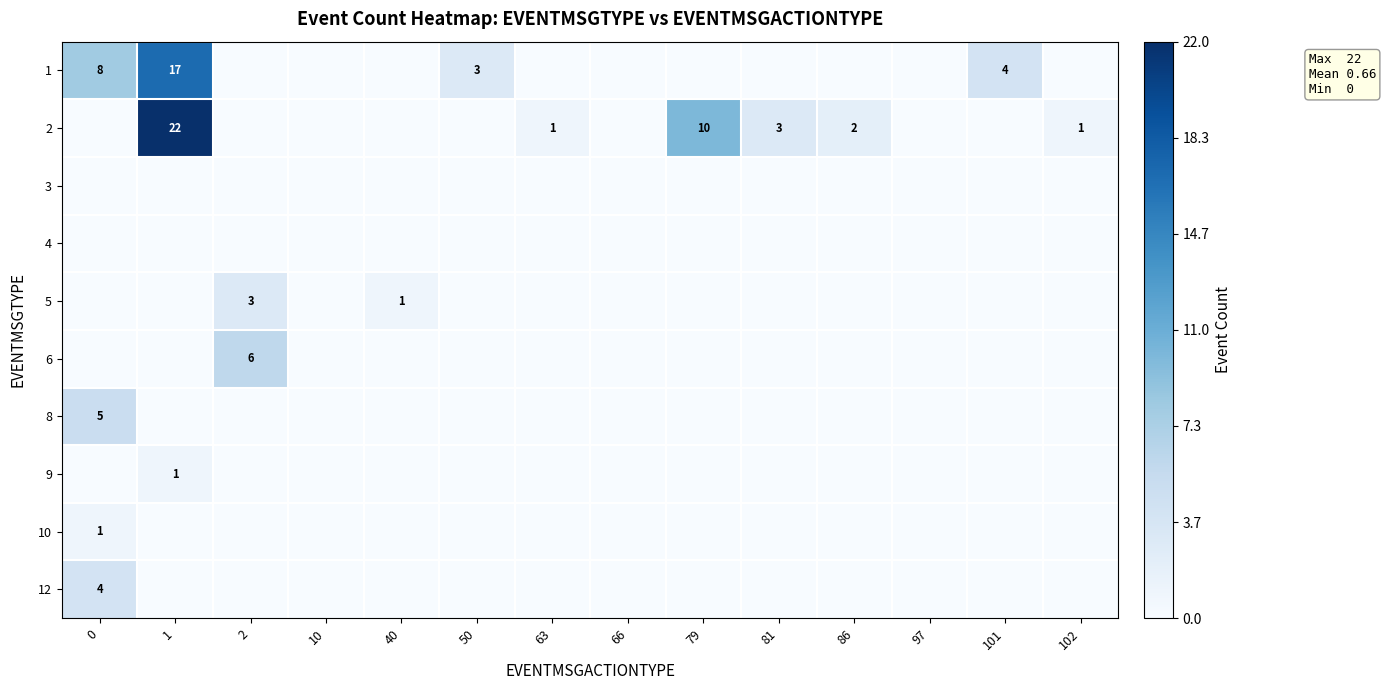

What is the sum of all 6 values?

6